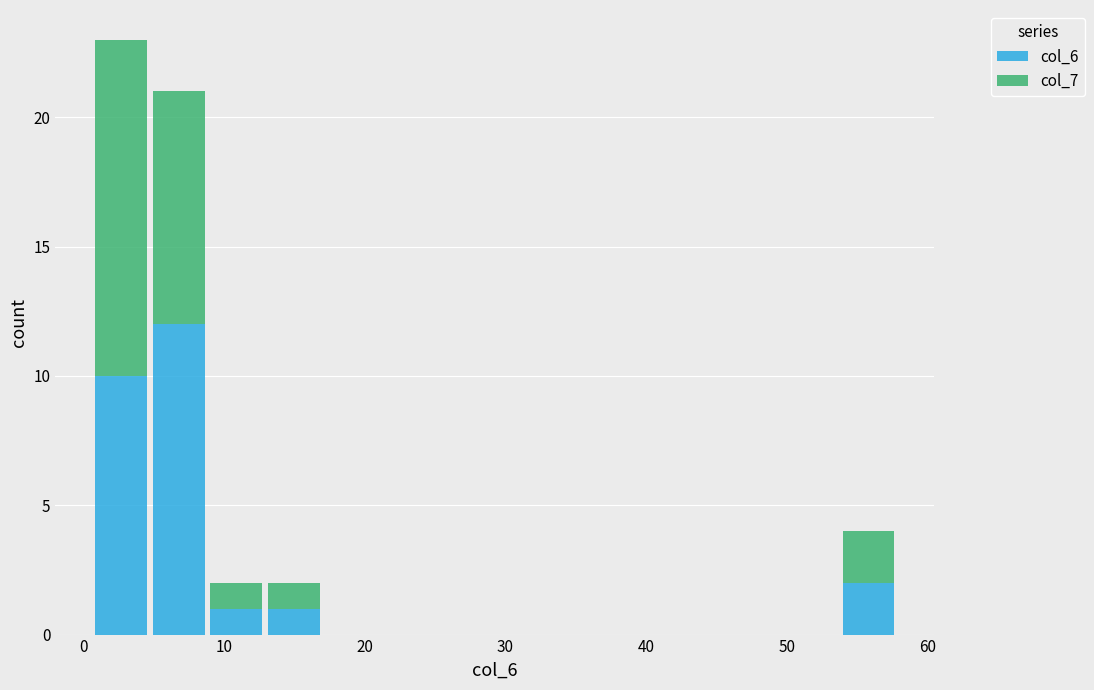

Reading left to right, transcribe this chart: for each stacked bar, give the range it covers on the x-axis and its total height. Neither the bar edges nor the heights are printed on the chart, so give them approximately, as read against the axes.

1 to 5: 23
5 to 9: 21
9 to 13: 2
13 to 17: 2
17 to 21: 0
21 to 25: 0
25 to 29: 0
29 to 33: 0
33 to 37: 0
37 to 42: 0
42 to 46: 0
46 to 50: 0
50 to 54: 0
54 to 58: 4